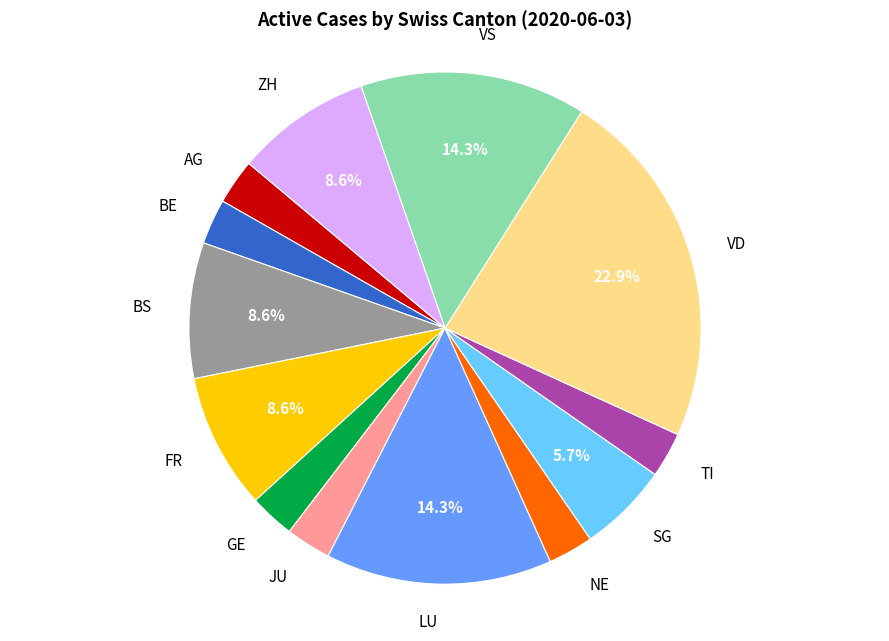

Does any single category account for the majority?

No